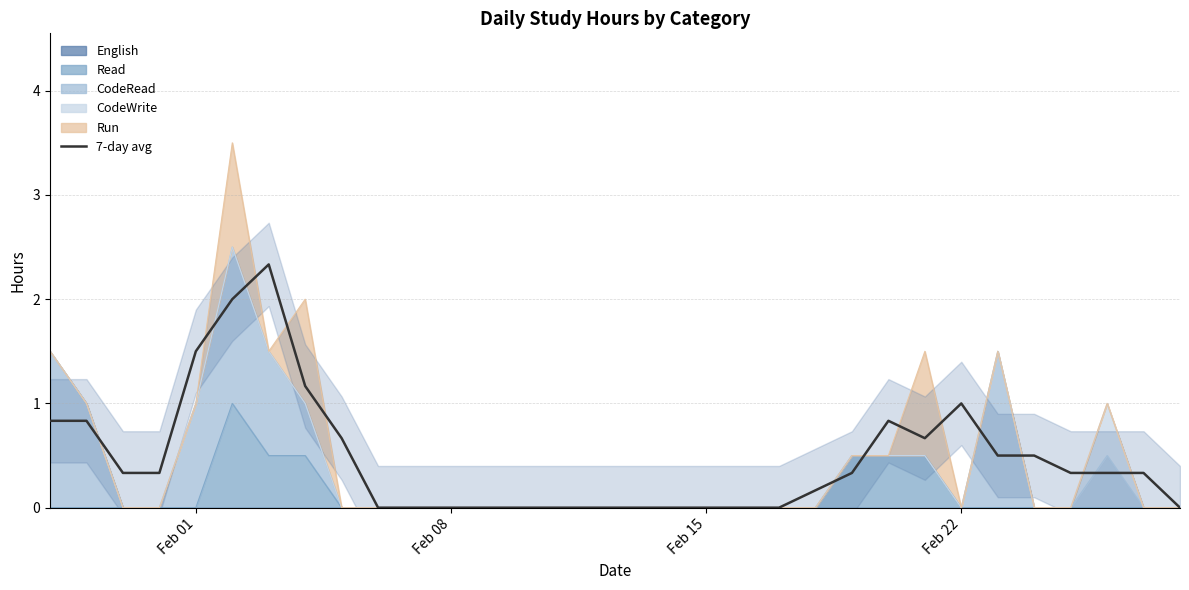

What is the value of the 7th point from the left?

2.3